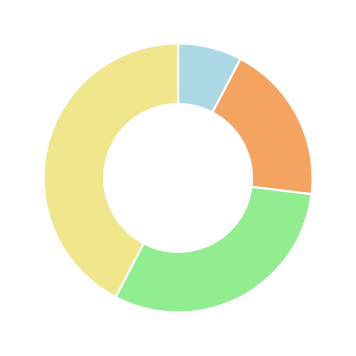

Is there a majority slice in this chart?

No